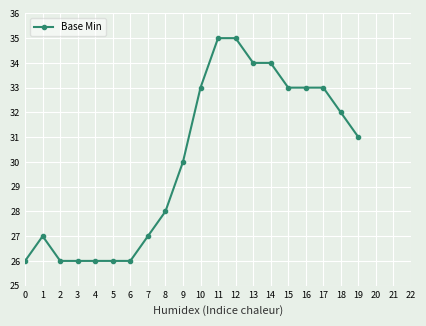

At which category does the data reach its first local peak?

1